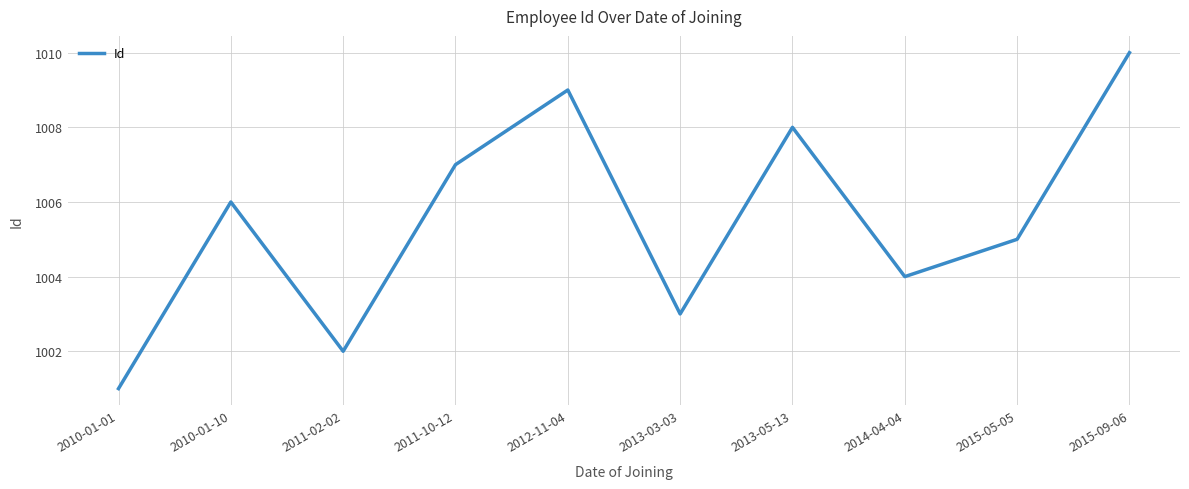

What value does the data have at 2011-10-12?

1007